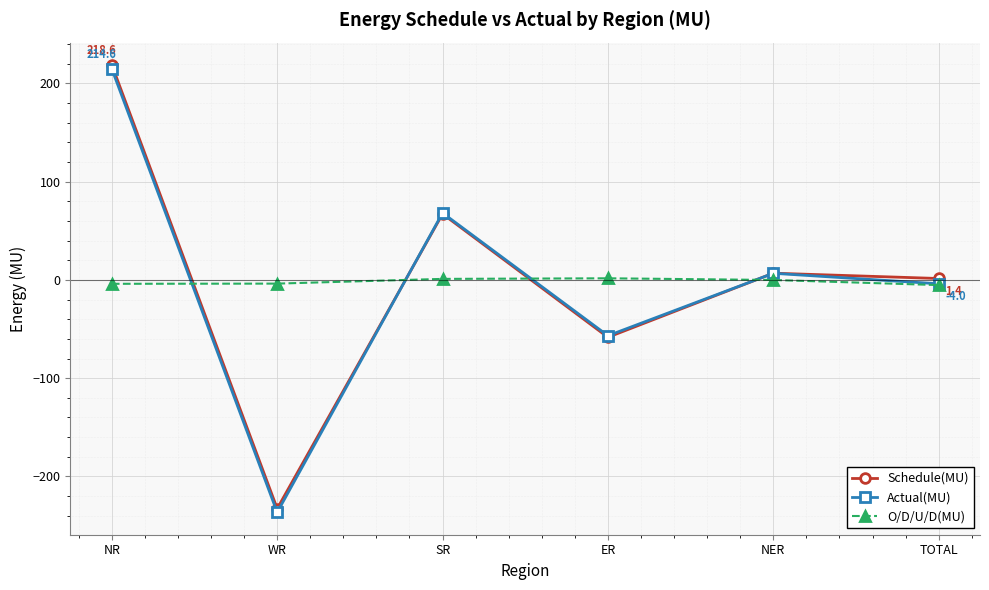

What is the label of the 1st point from the right?

TOTAL